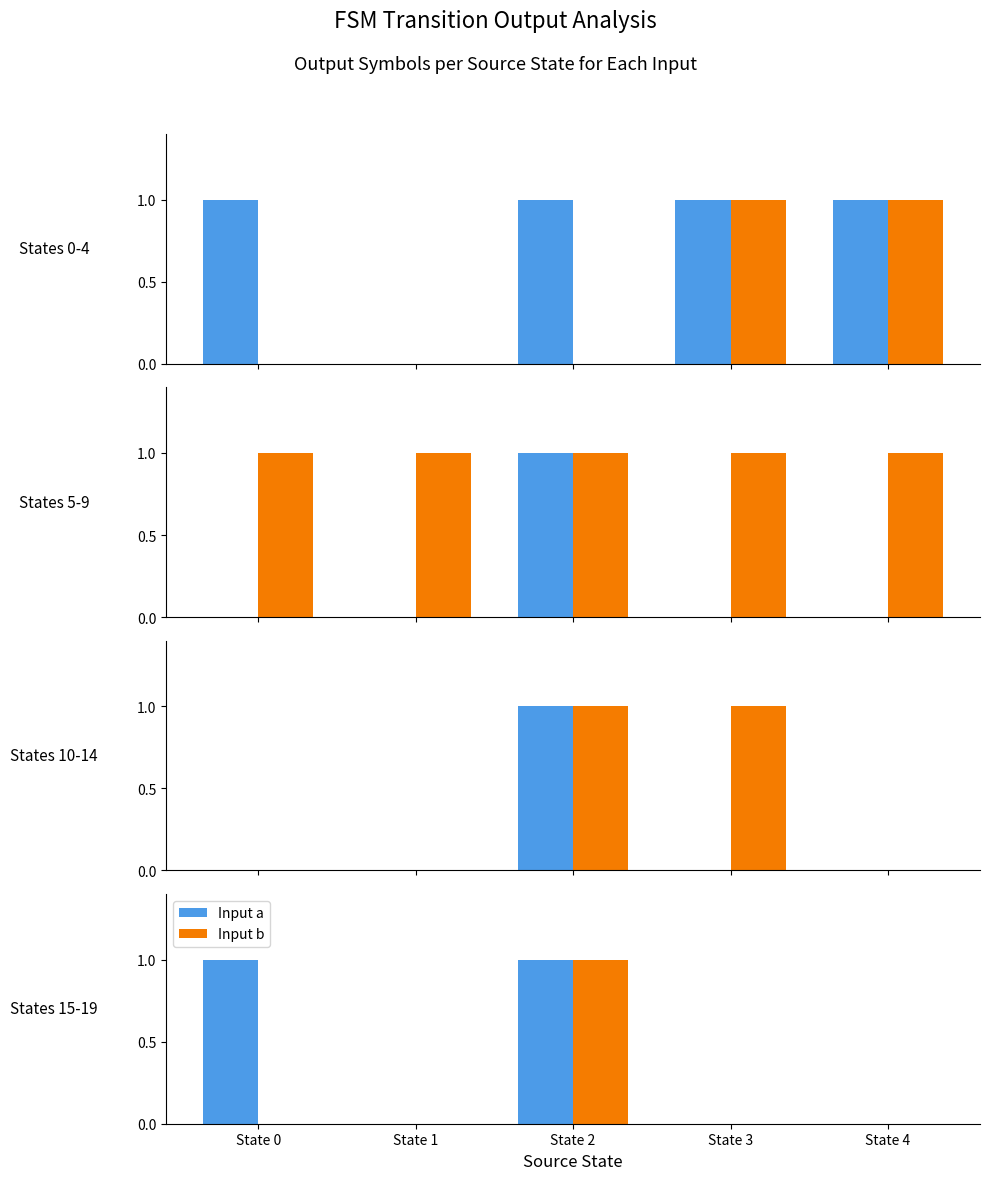

What are all the series names shown in the legend?

Input a, Input b